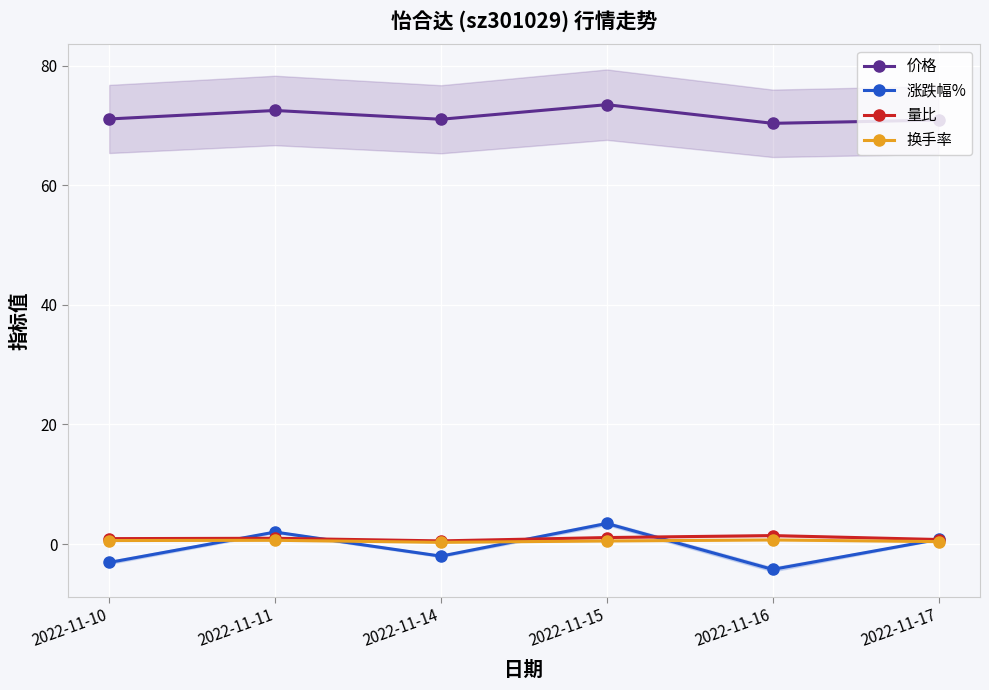

What is the difference between the second highest and minimum values in the 涨跌幅% series?

6.2